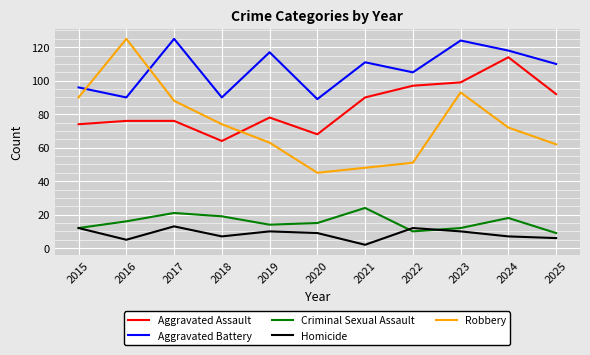

What is the difference between the highest and lowest values at 2025?

104